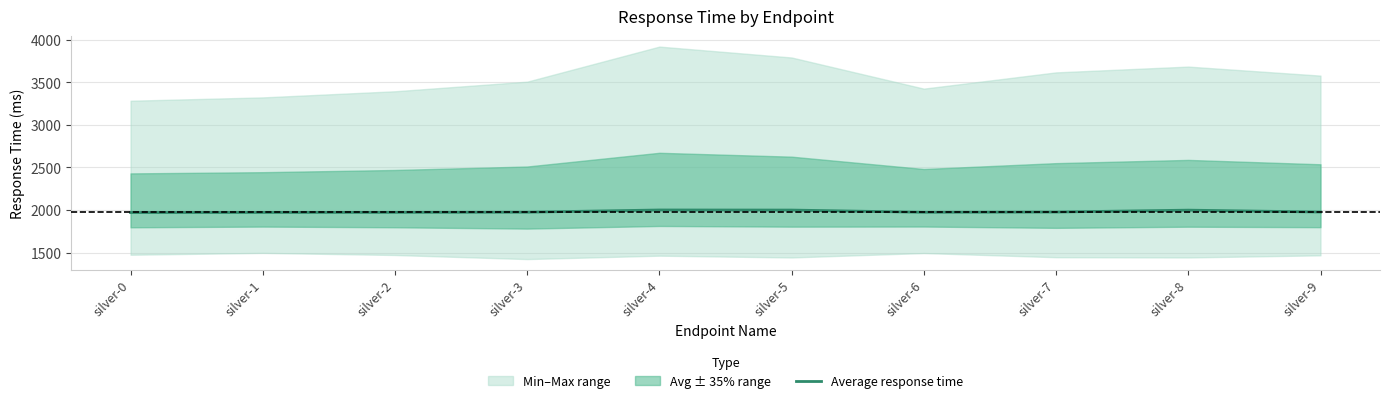

The value at silver-1 is 3522. True or false?

False